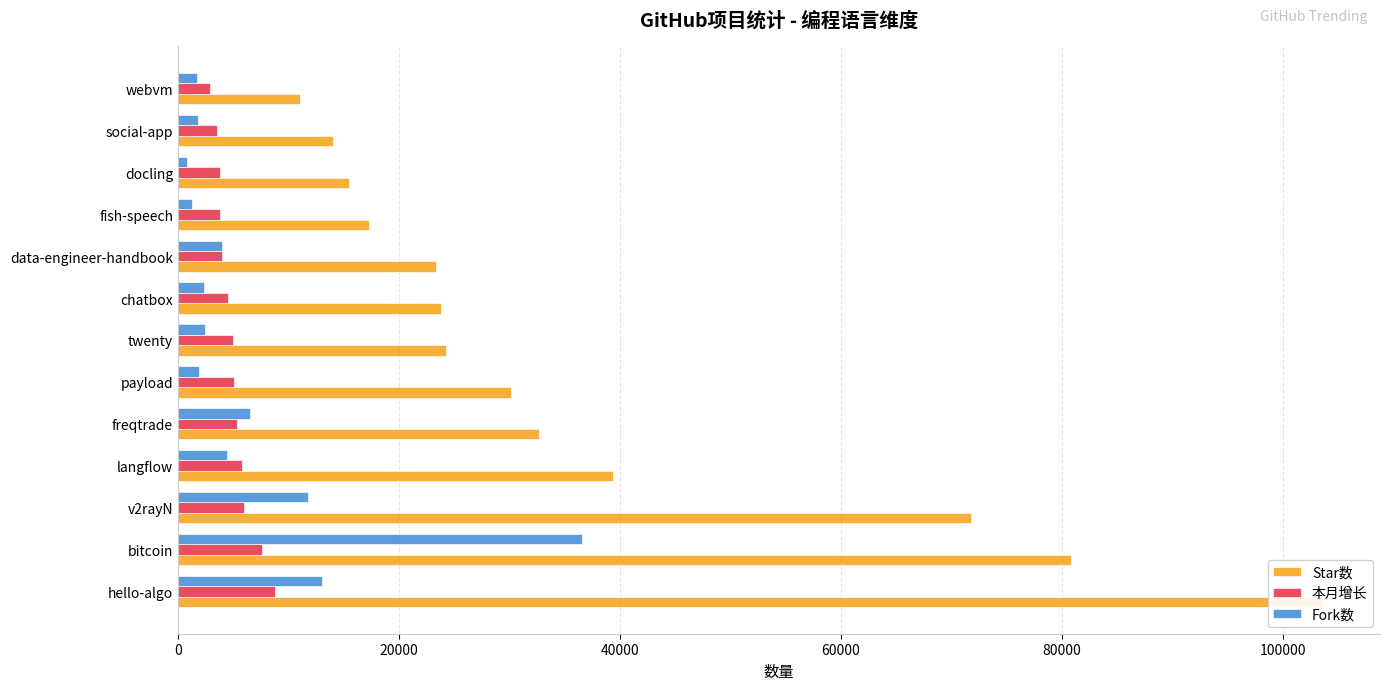

At how many categories does at least one series exceed 13230?

12